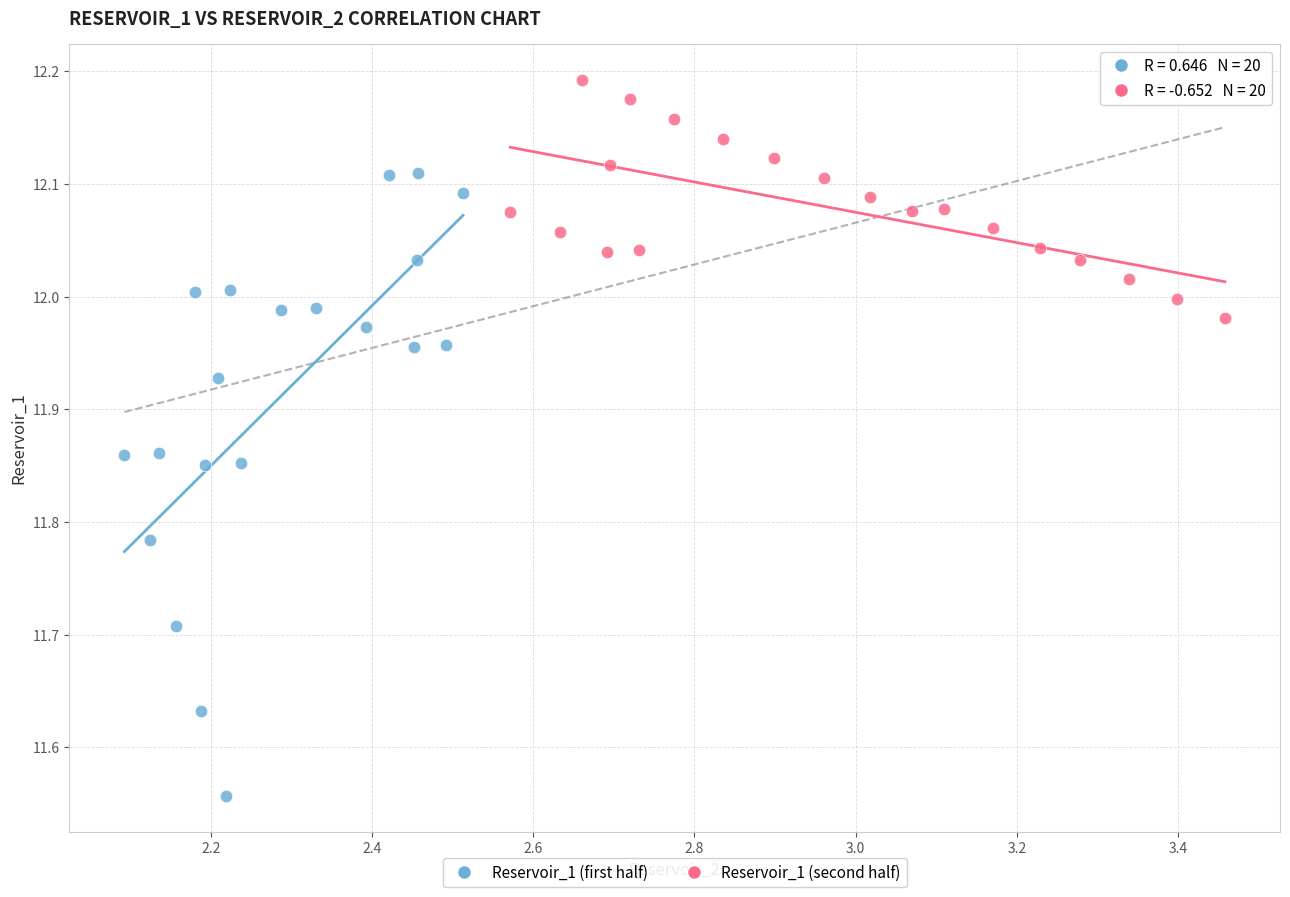

What are all the series names shown in the legend?

Reservoir_1 (first half), Reservoir_1 (second half)